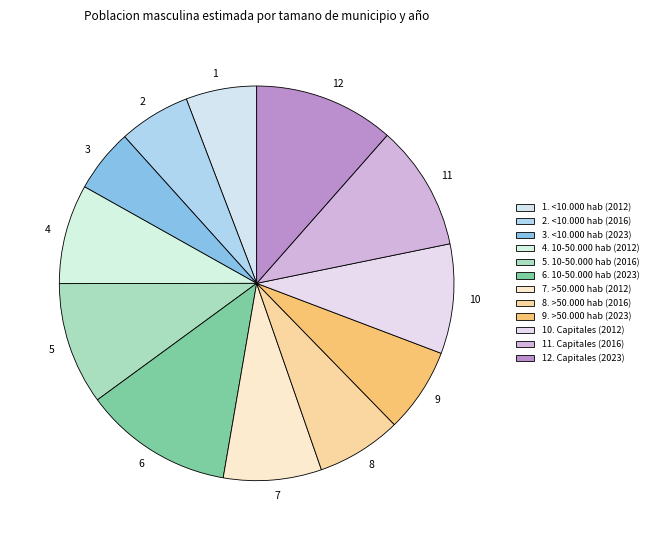

Between 7 and 3, which is larger?

7